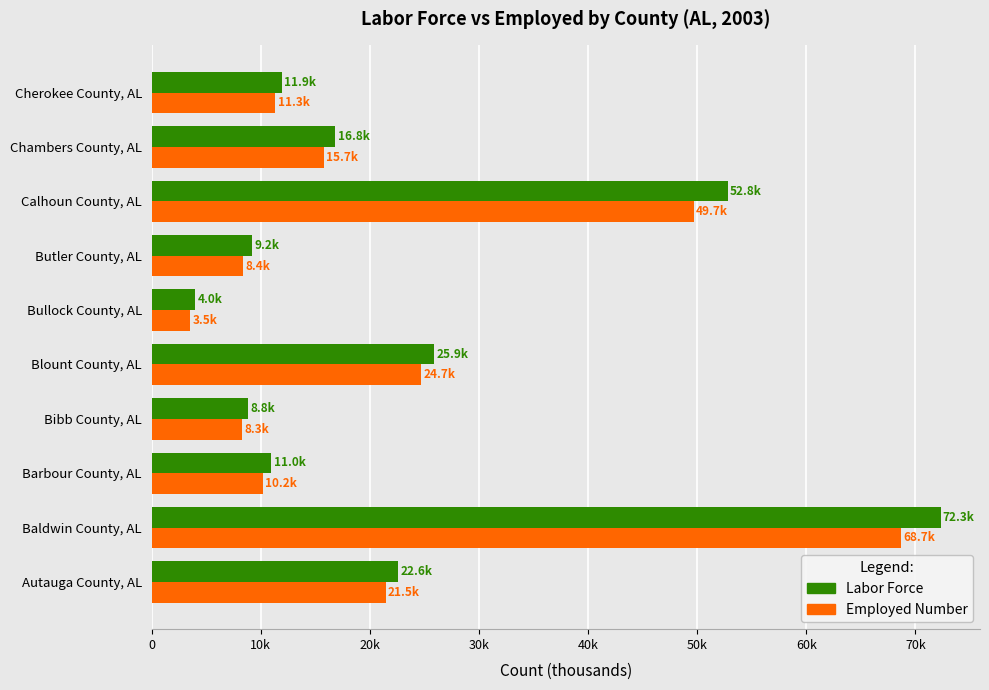

What are all the series names shown in the legend?

Labor Force, Employed Number